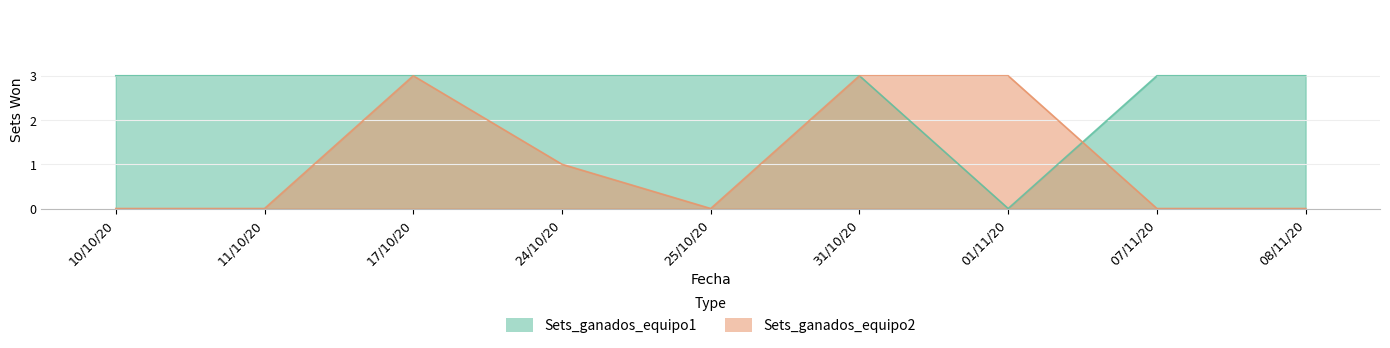

What is the maximum value shown in the chart?

3